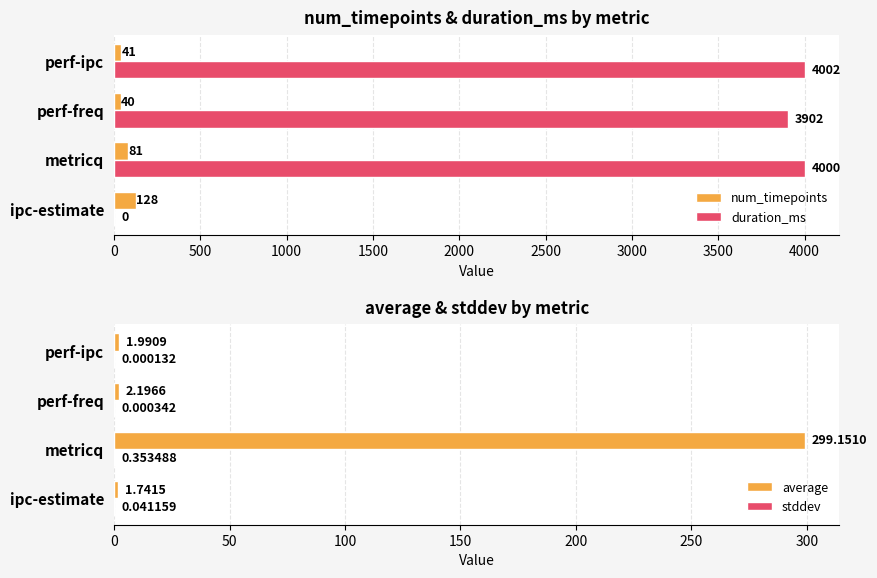

How many series are shown in this chart?

4